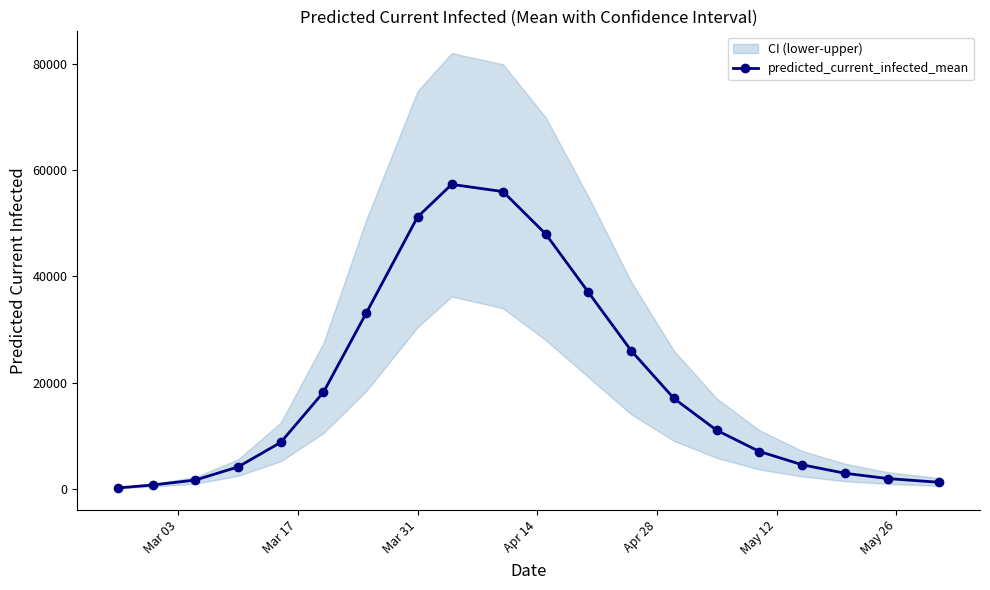

True or false: predicted_current_infected_mean has more than 0 interior local peaks.

True